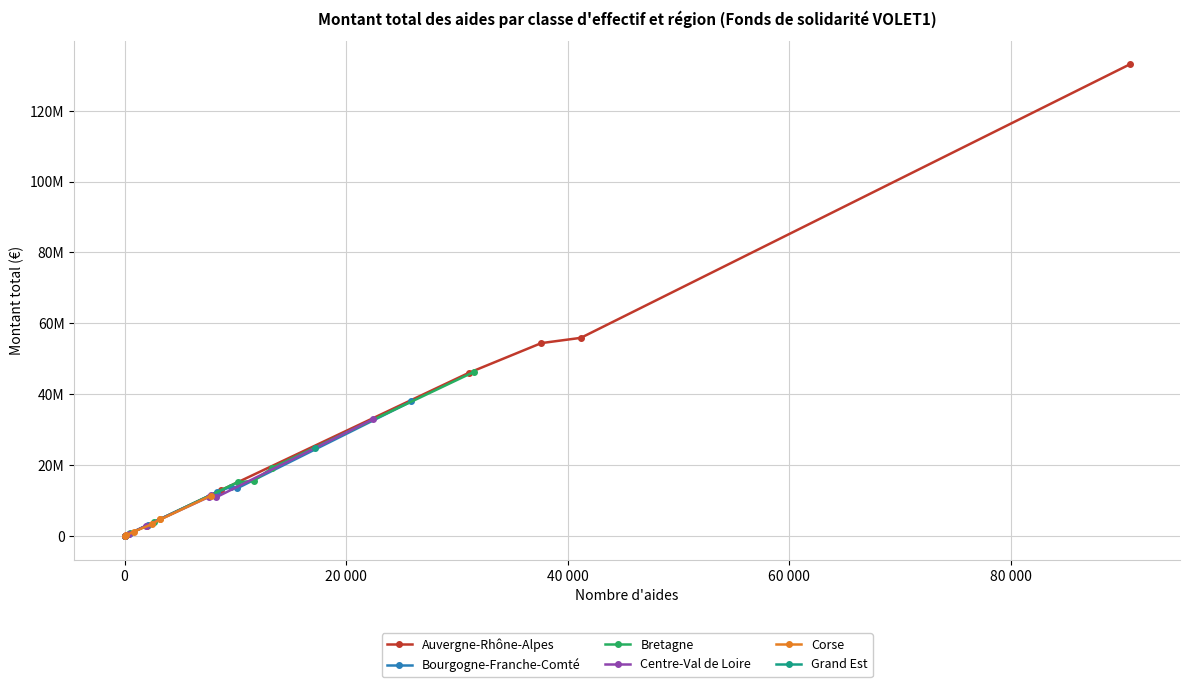

Is it true that Auvergne-Rhône-Alpes equals 46085954 at 3 à 5 salariés?

True